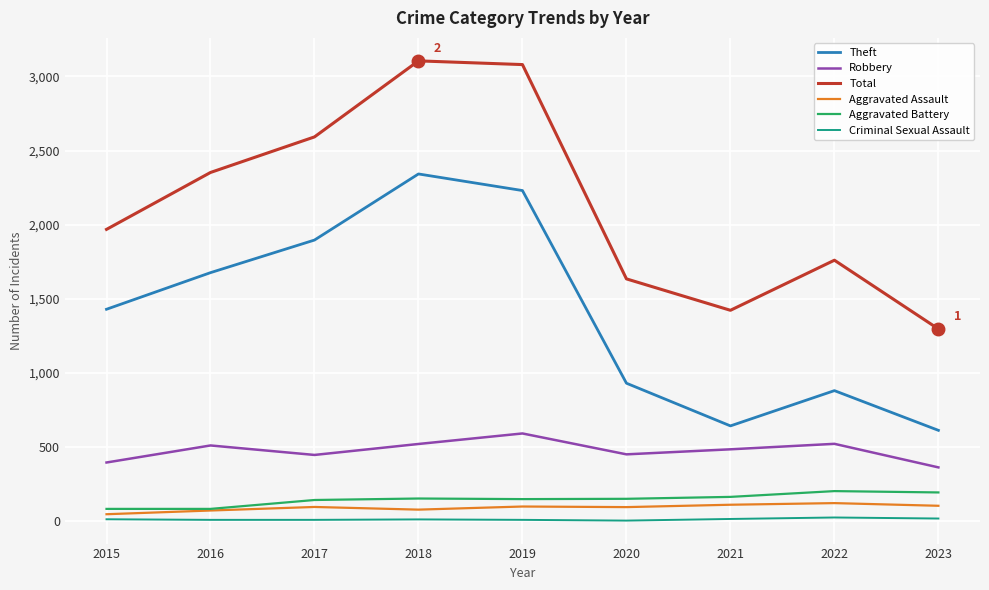

Count the number of categories in the chart.

9